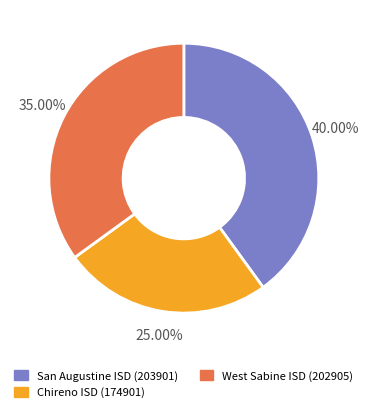

What percentage is the San Augustine ISD (203901) slice, to the nearest percent?

40%